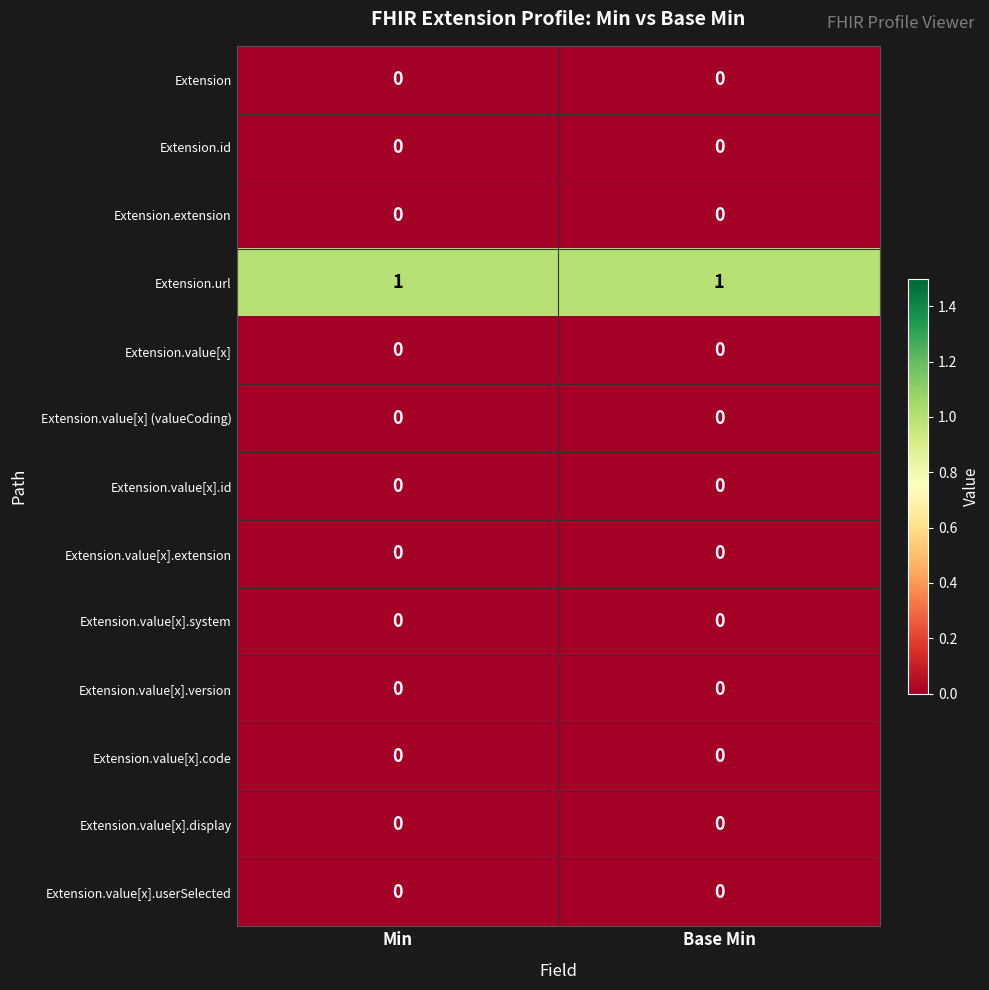

The value of Extension.url at Min is 1. True or false?

True